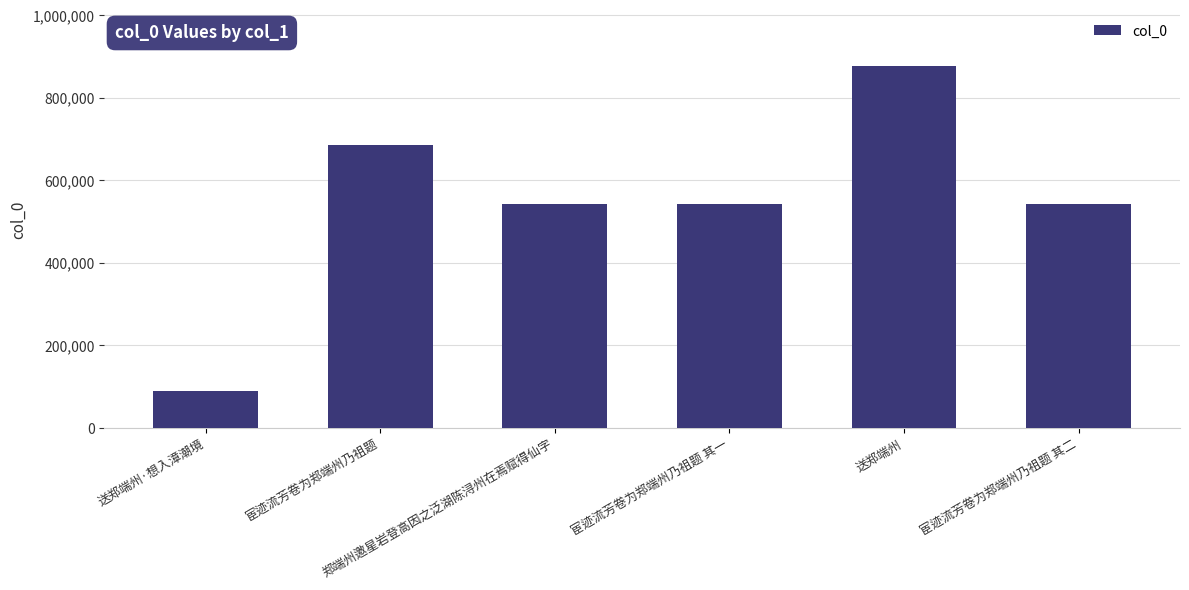

What is the label of the 1st bar from the left?

送郑端州·想入漳潮境